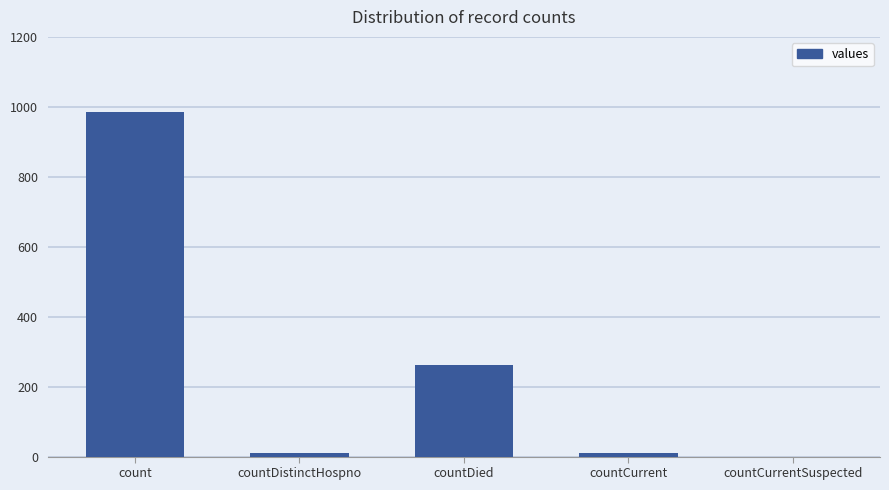

Does the chart contain stacked bars?

No